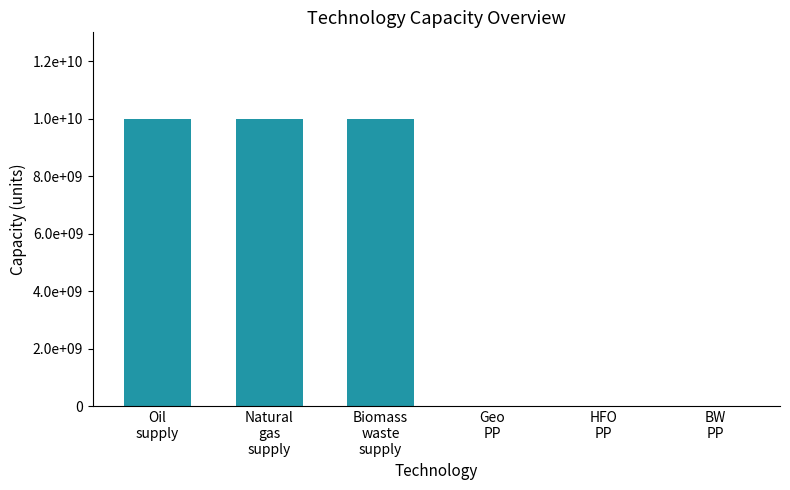

Reading right to left, list all the values displayed in this chart.

BW
PP=36000	HFO
PP=100000	Geo
PP=624000	Biomass
waste
supply=10000000000	Natural
gas
supply=10000000000	Oil
supply=10000000000